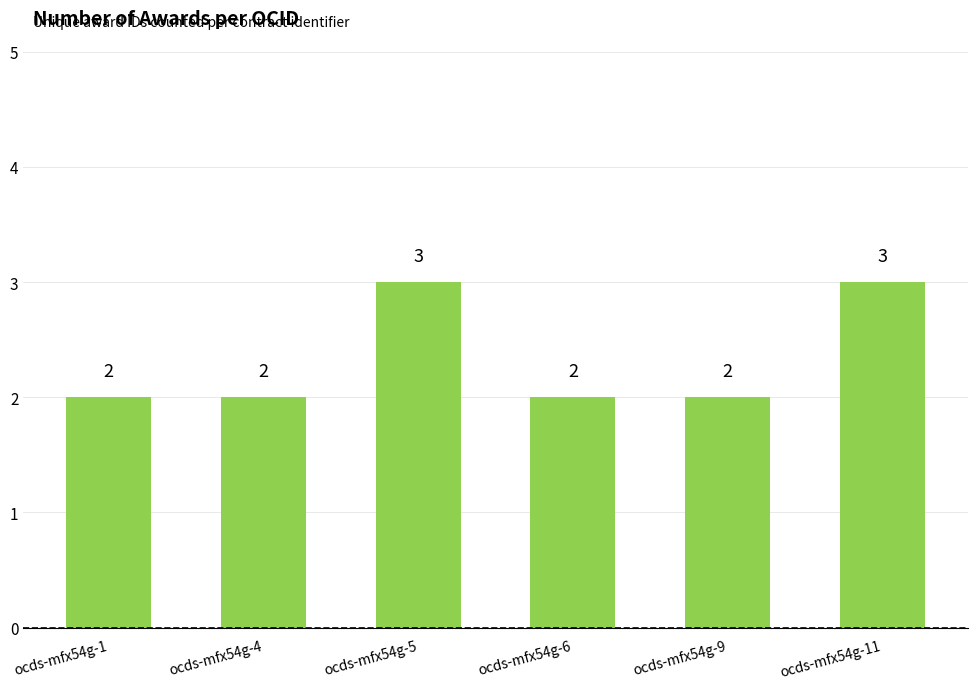

Reading right to left, extract all data points from this chart.

3	2	2	3	2	2